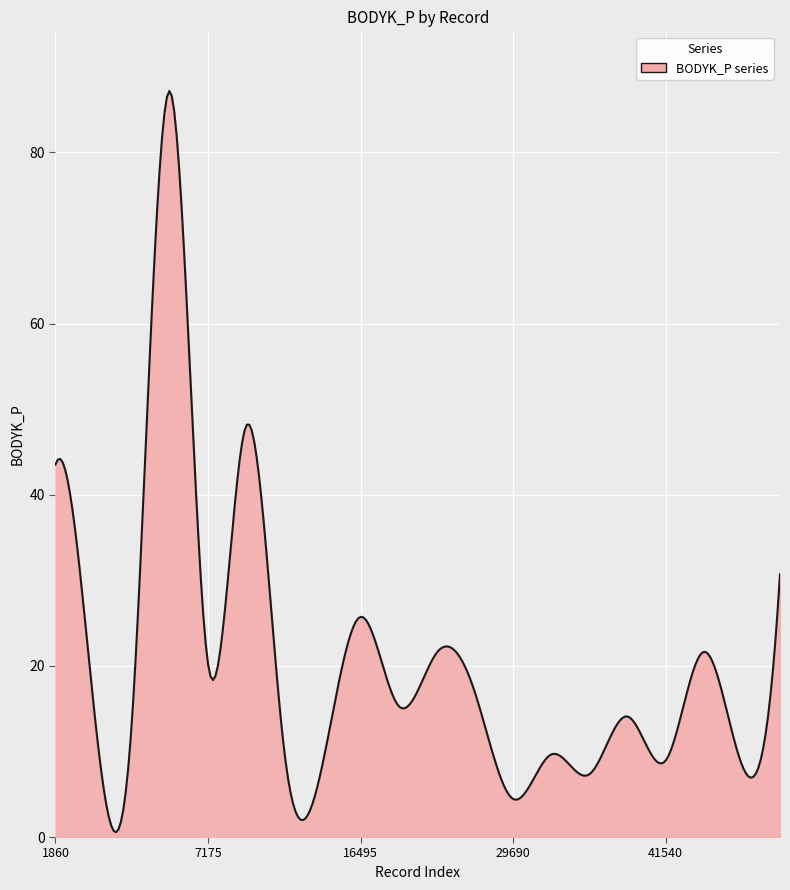

How many distinct data groups are displayed?

1